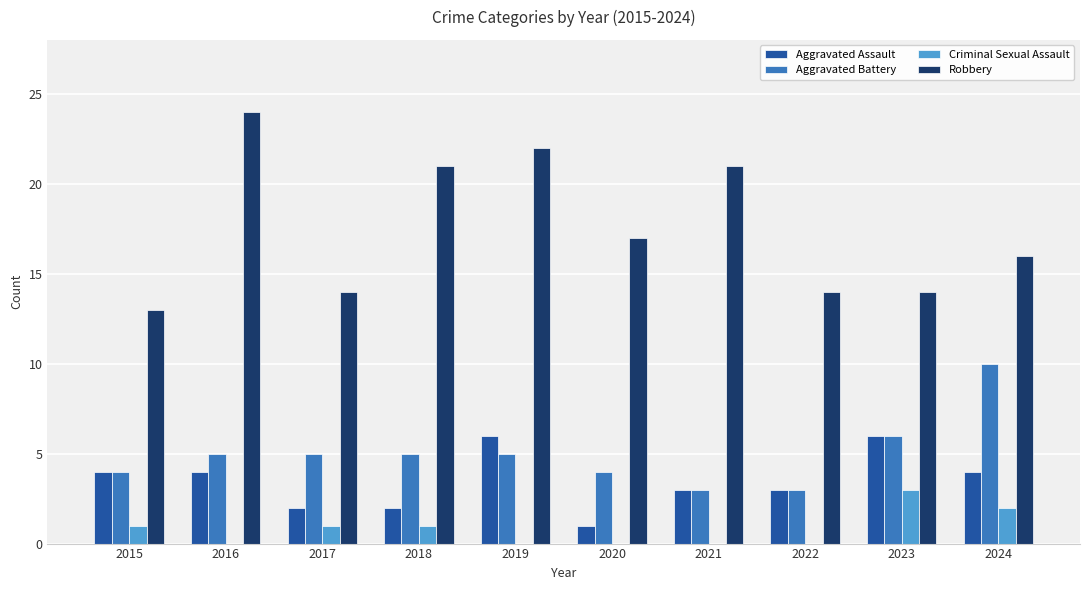

Reading left to right, list all the values displayed in this chart.

Aggravated Assault: 2015=4	2016=4	2017=2	2018=2	2019=6	2020=1	2021=3	2022=3	2023=6	2024=4
Aggravated Battery: 2015=4	2016=5	2017=5	2018=5	2019=5	2020=4	2021=3	2022=3	2023=6	2024=10
Criminal Sexual Assault: 2015=1	2016=0	2017=1	2018=1	2019=0	2020=0	2021=0	2022=0	2023=3	2024=2
Robbery: 2015=13	2016=24	2017=14	2018=21	2019=22	2020=17	2021=21	2022=14	2023=14	2024=16